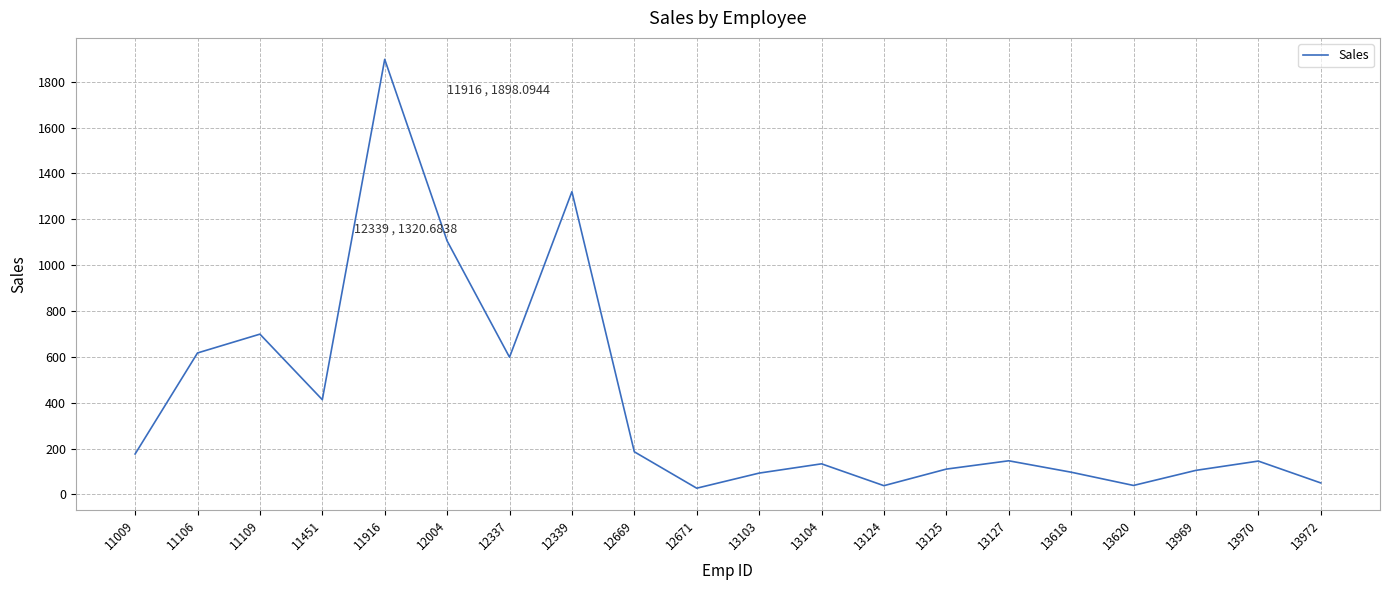

How many distinct data groups are displayed?

1